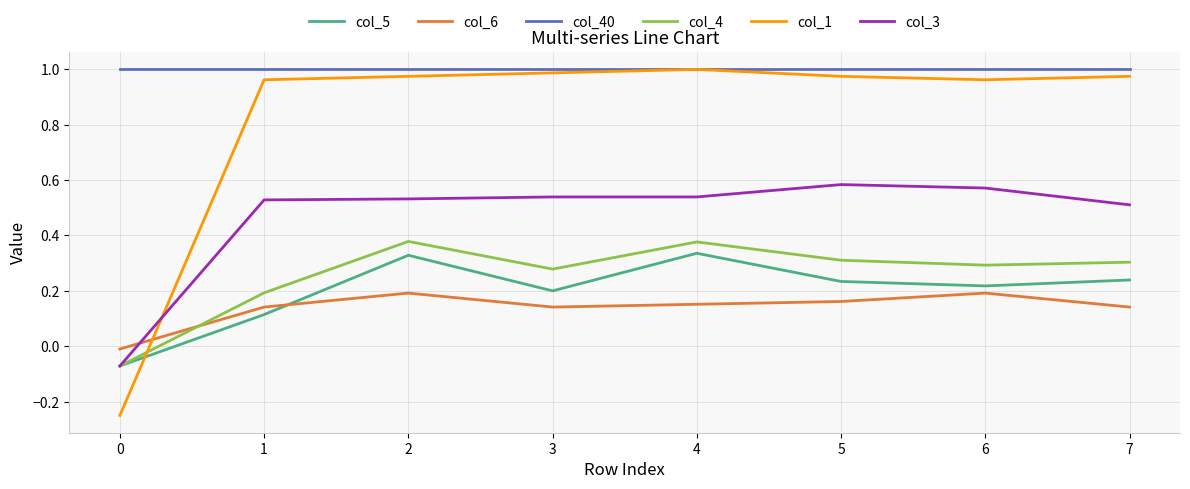

Which series has the largest total across all categories?

col_40